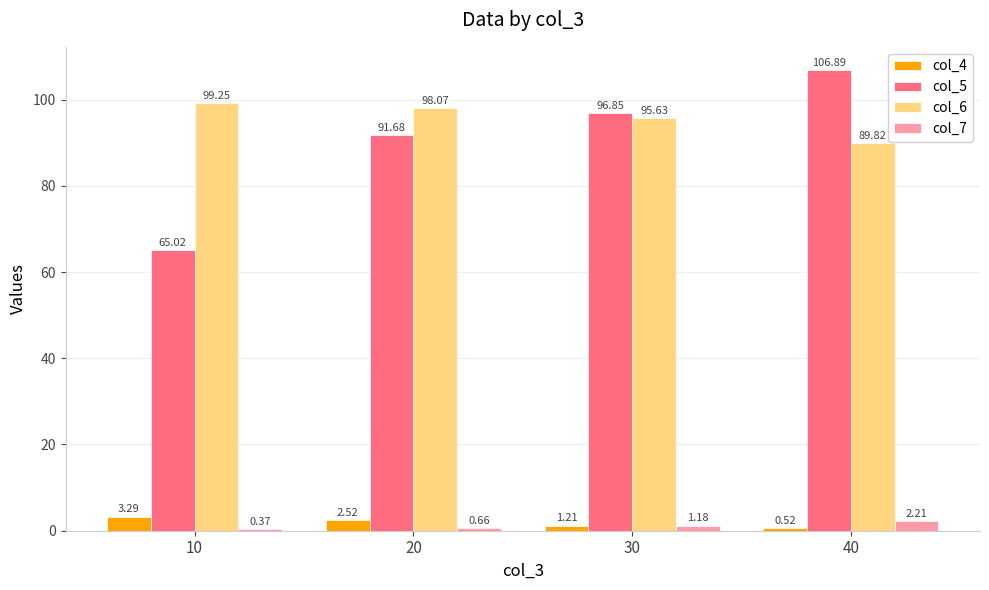

What is the spread (max minus min) of values at 10?

98.9